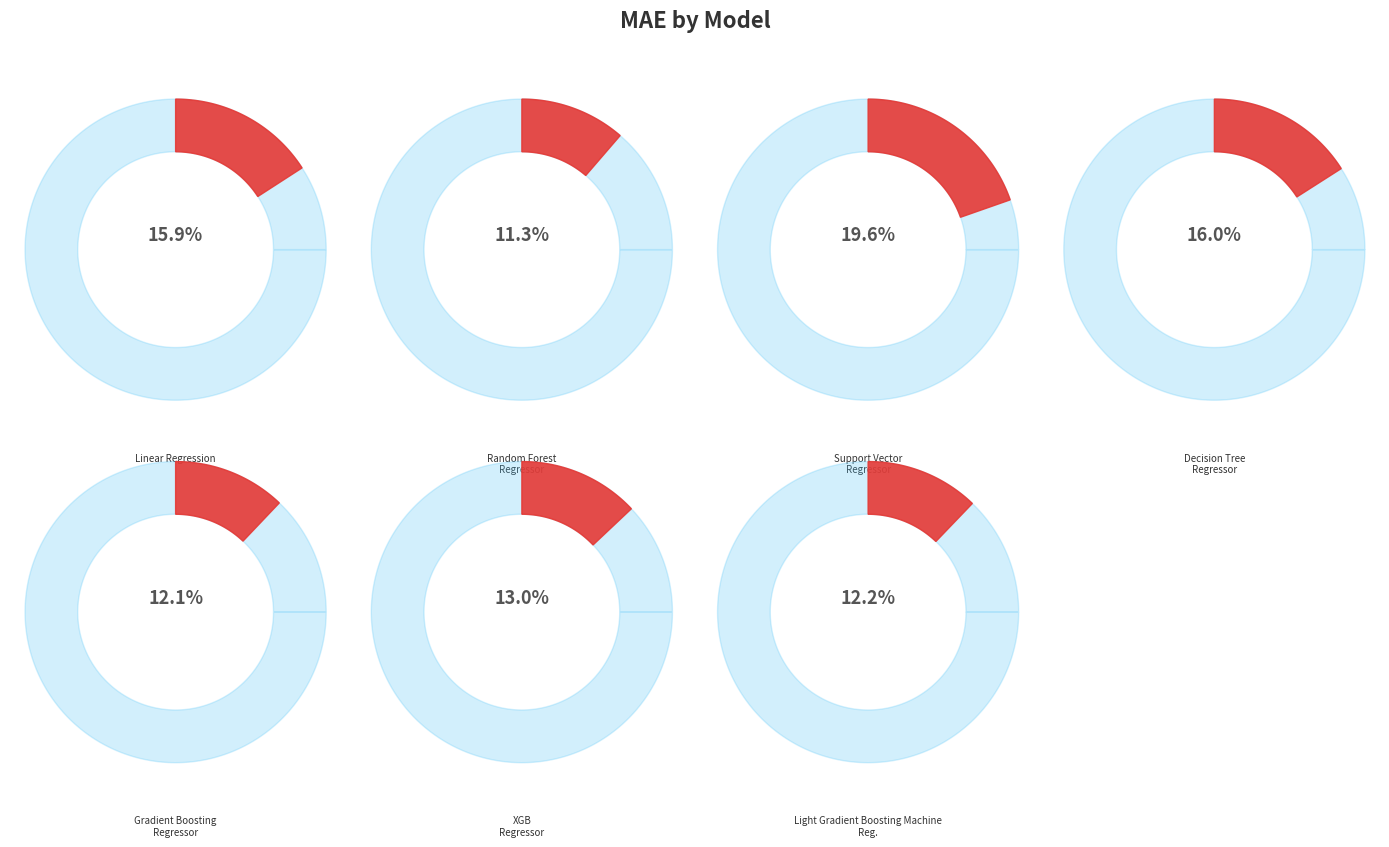

To the nearest percent, what is the difference between the Light Gradient Boosting Machine Regressor and XGB Regressor slice percentages?

1%